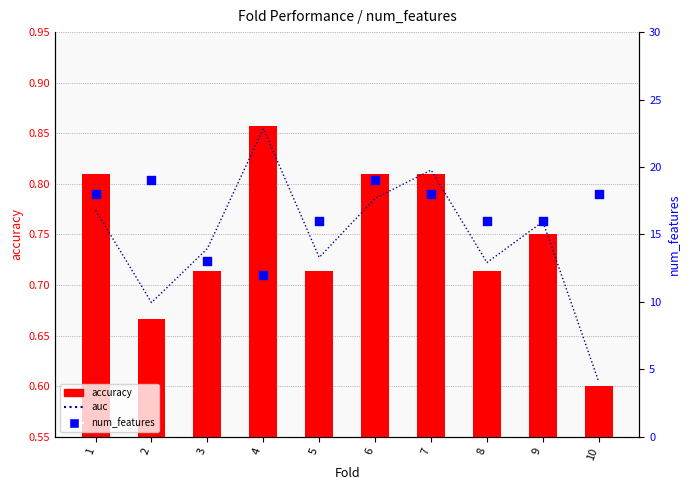

Which series contains the highest Y value?

num_features